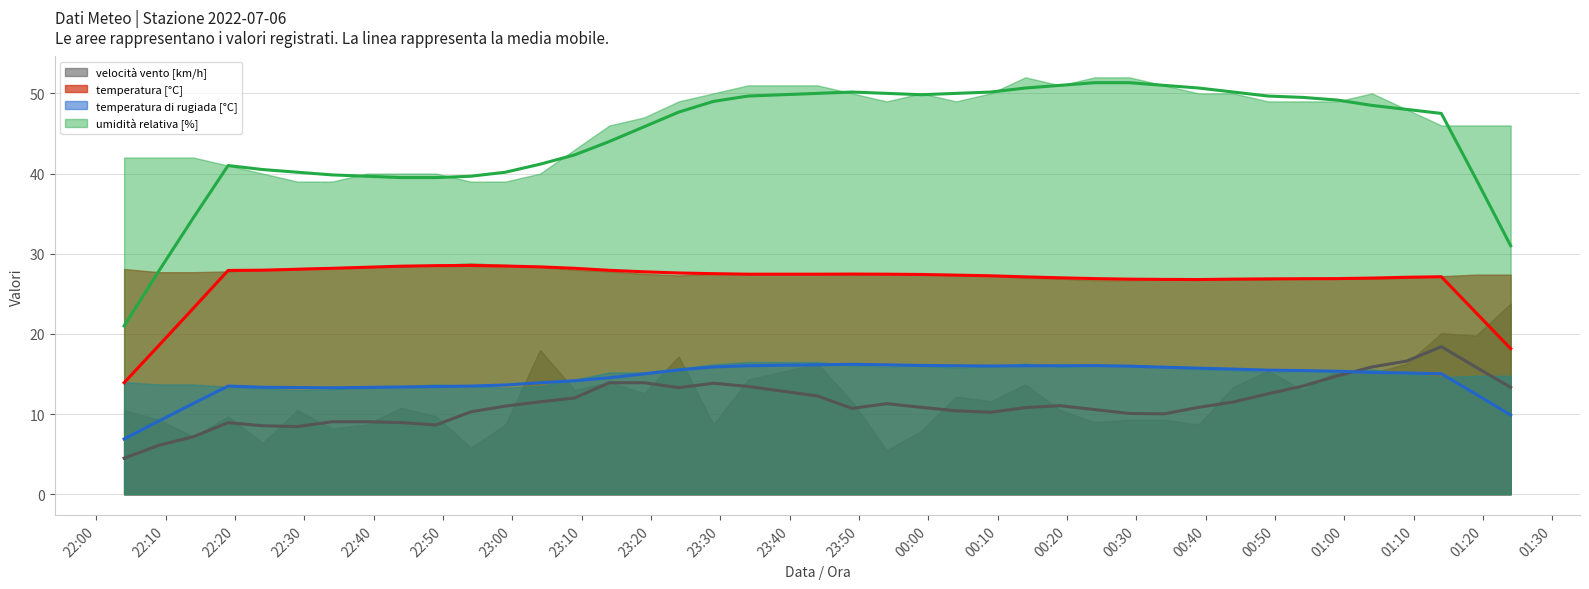

What are all the series names shown in the legend?

velocità vento [km/h] (media mobile), temperatura [°C] (media mobile), temperatura di rugiada [°C] (media mobile), umidità relativa [%] (media mobile)